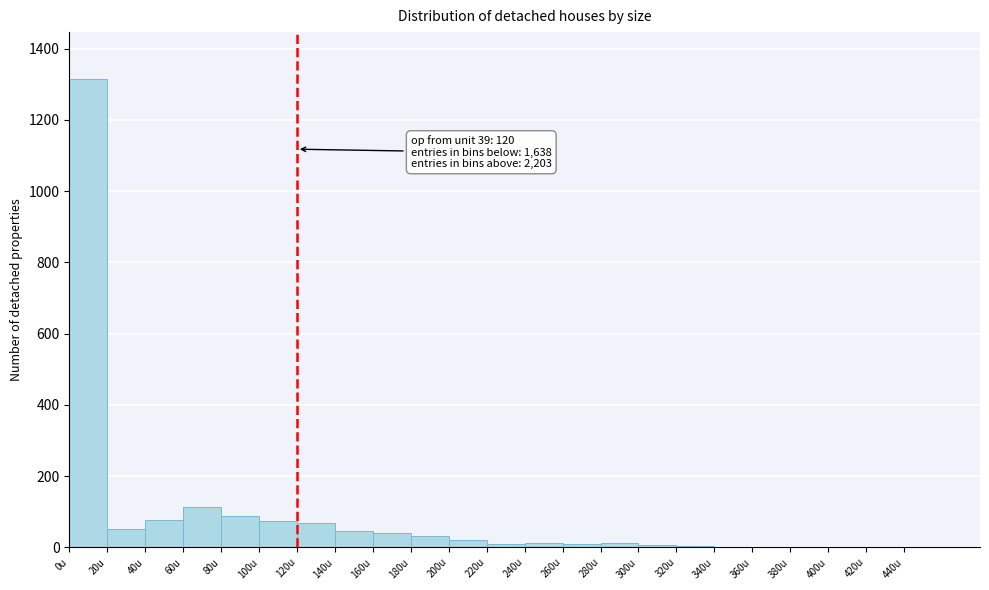

Over which range of the x-axis is the bar tallest?

0 to 20